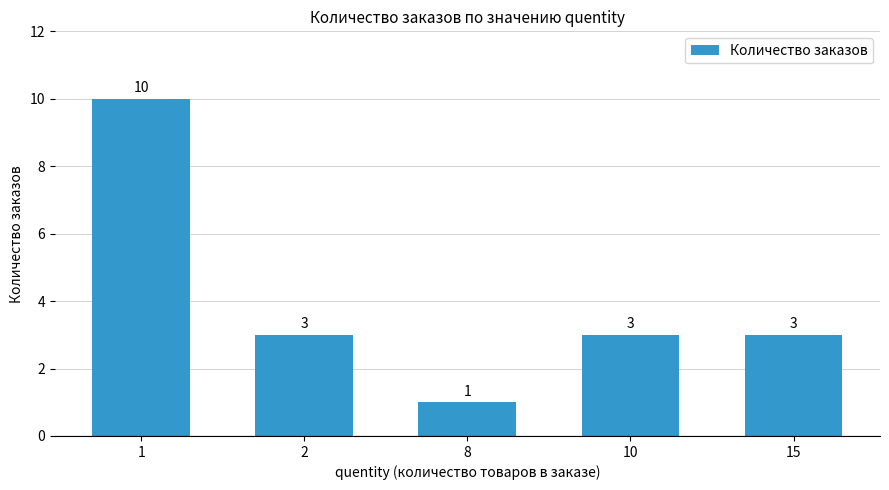

Is it true that the value at 15 is 4?

False